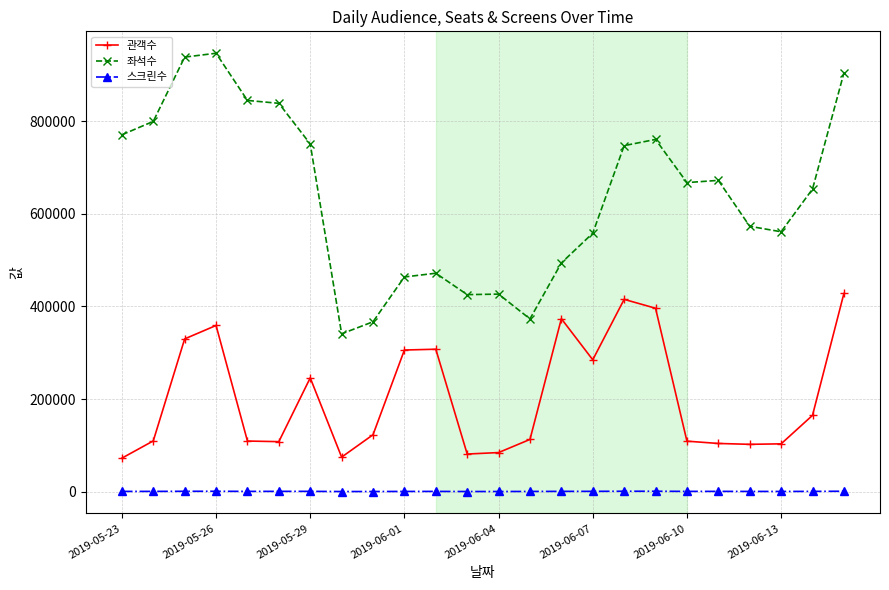

Which series has the largest range (max minus min)?

좌석수